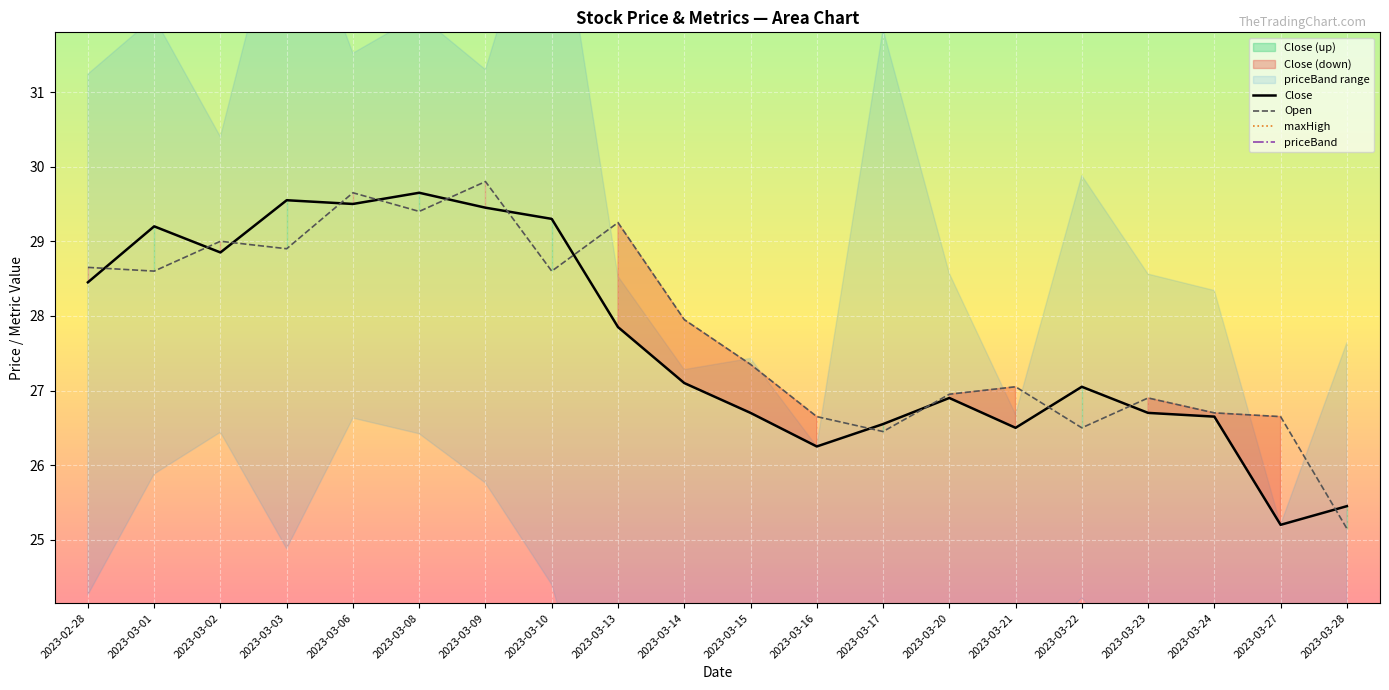

What is the total value across all series at 2023-03-10?

67.7